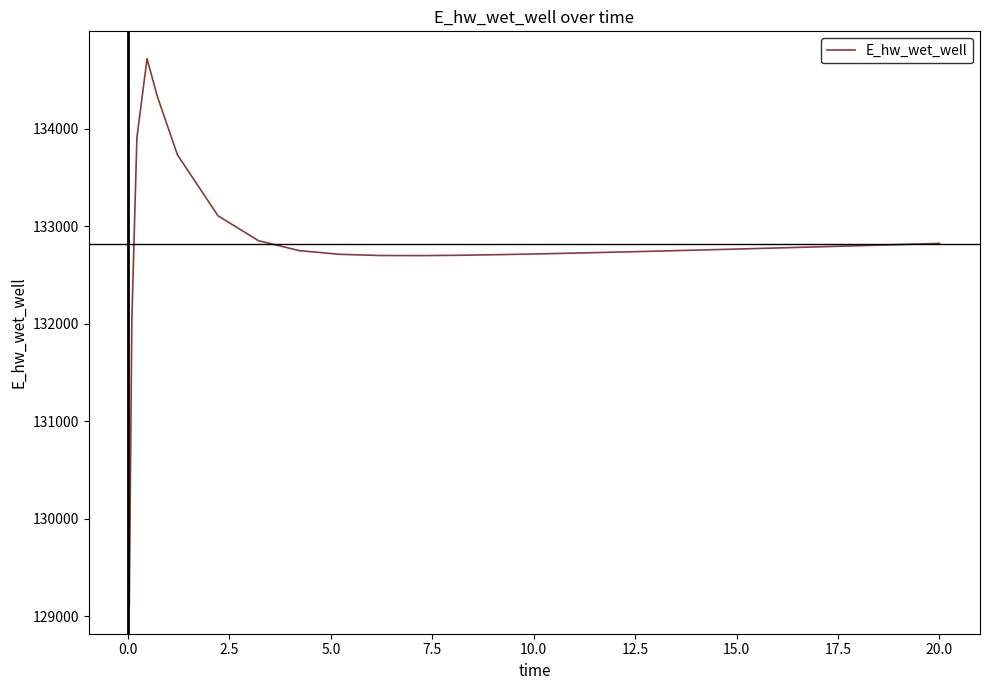

What is the minimum value shown in the chart?

129103.8